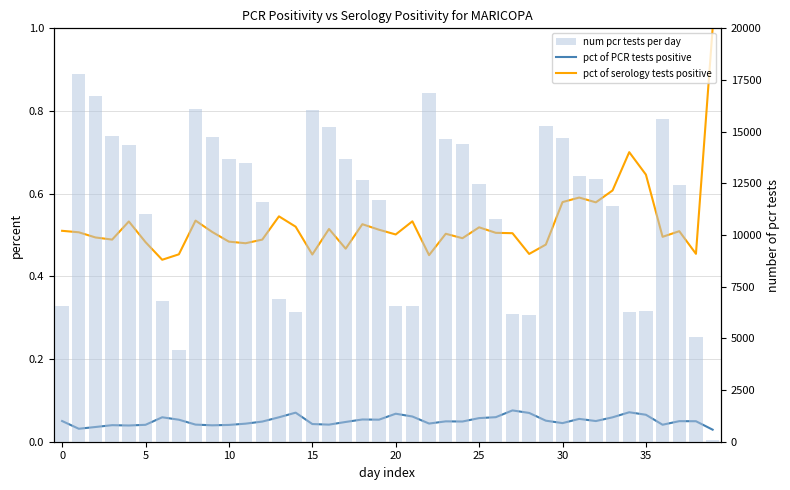

What is the sum of all num pcr tests per day values?

451925.0